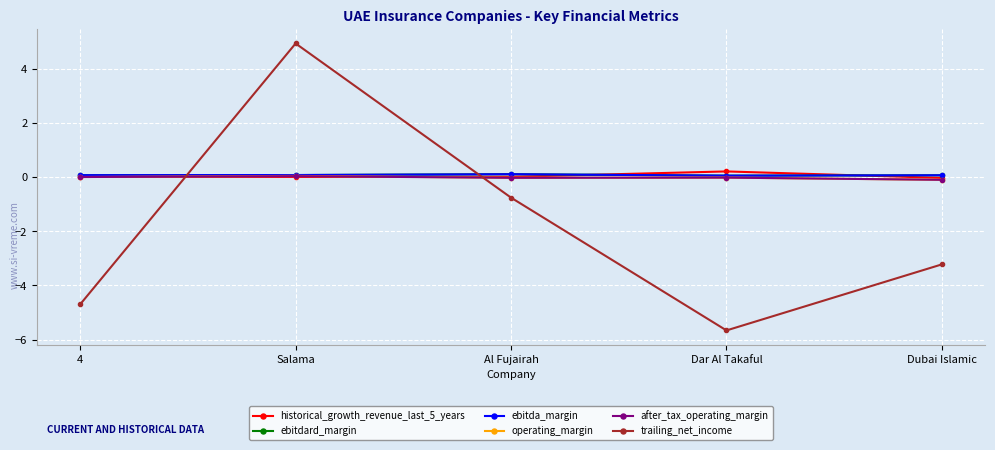

How many distinct data groups are displayed?

6